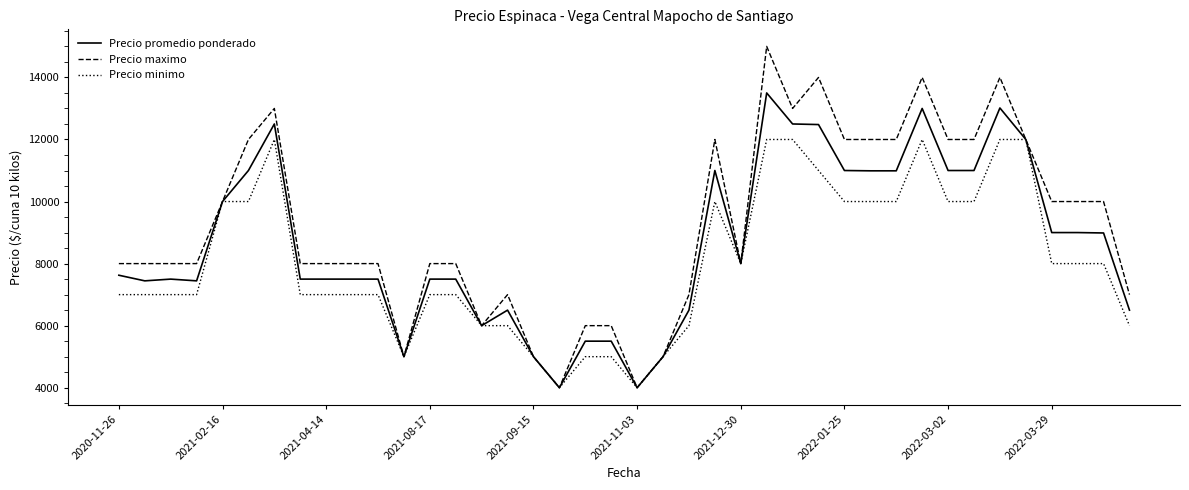

Rank the series by their average value, from highest to lowest.

Precio maximo, Precio promedio ponderado, Precio minimo